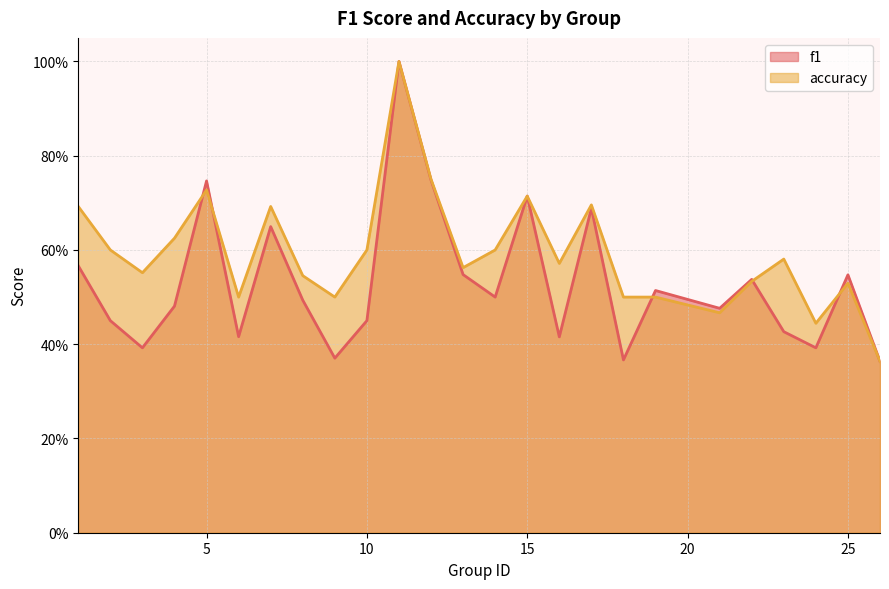

Which series has the largest range (max minus min)?

f1